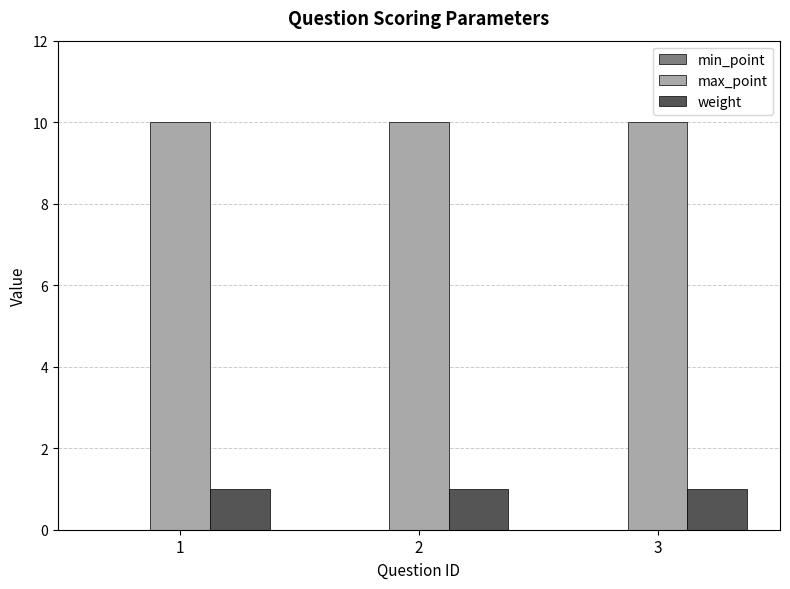

Which series has the largest total across all categories?

max_point